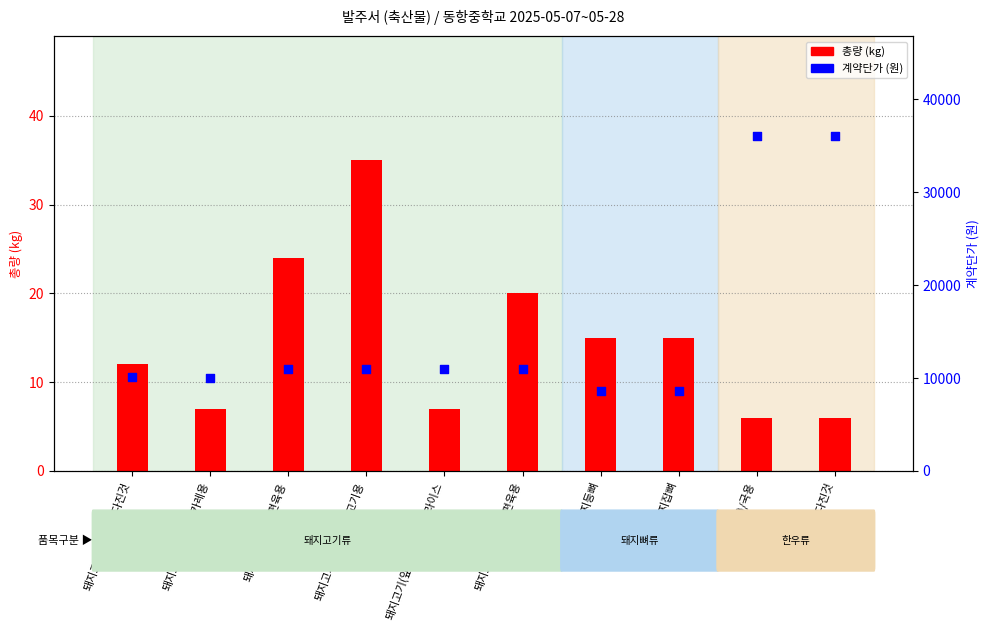

At how many categories does at least one series exceed 13582?

2